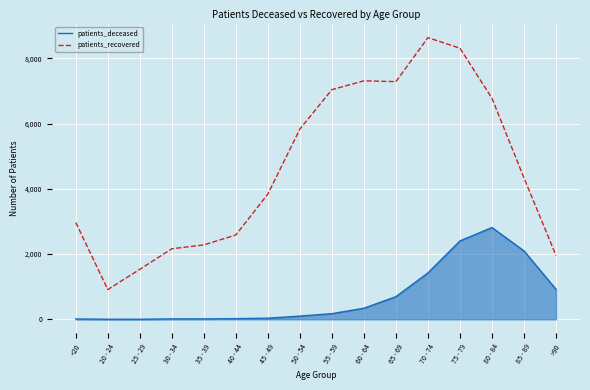

True or false: patients_deceased and patients_recovered cross at least once.

False